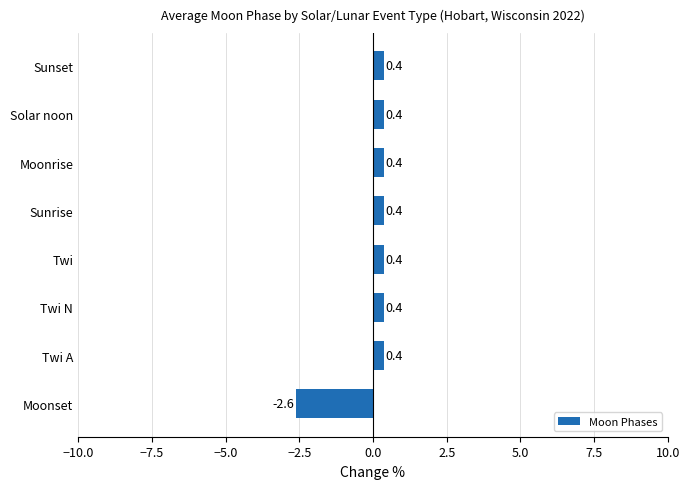

Read the value at Twi N.

0.4